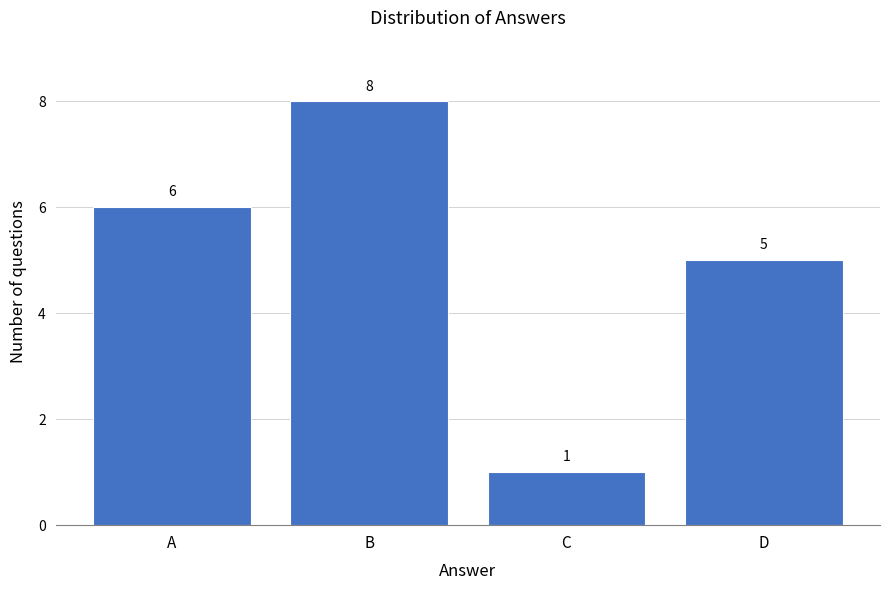

Reading left to right, what are all the values shown in this chart?

6	8	1	5